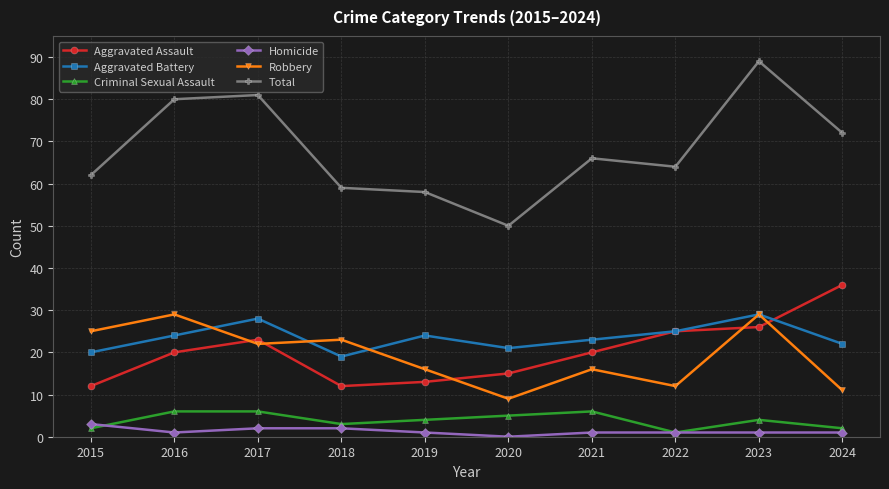

What are all the series names shown in the legend?

Aggravated Assault, Aggravated Battery, Criminal Sexual Assault, Homicide, Robbery, Total